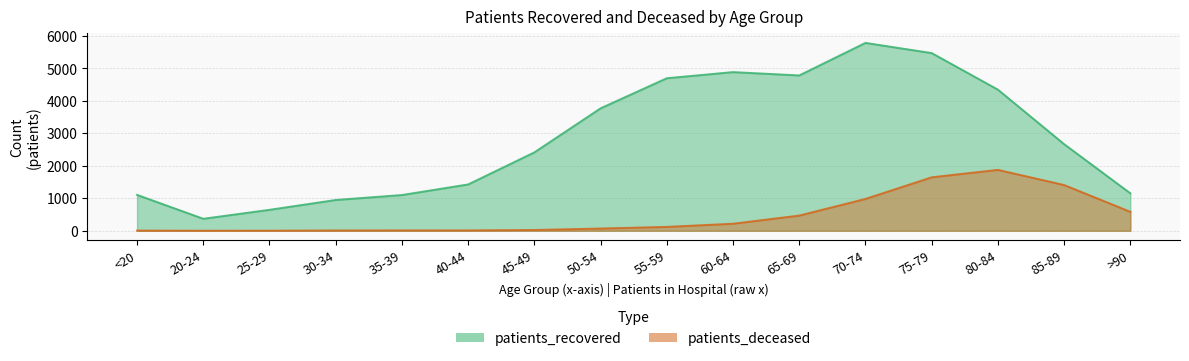

In patients_deceased, how many points are lower than both neighbors (excluding endpoints)?

1